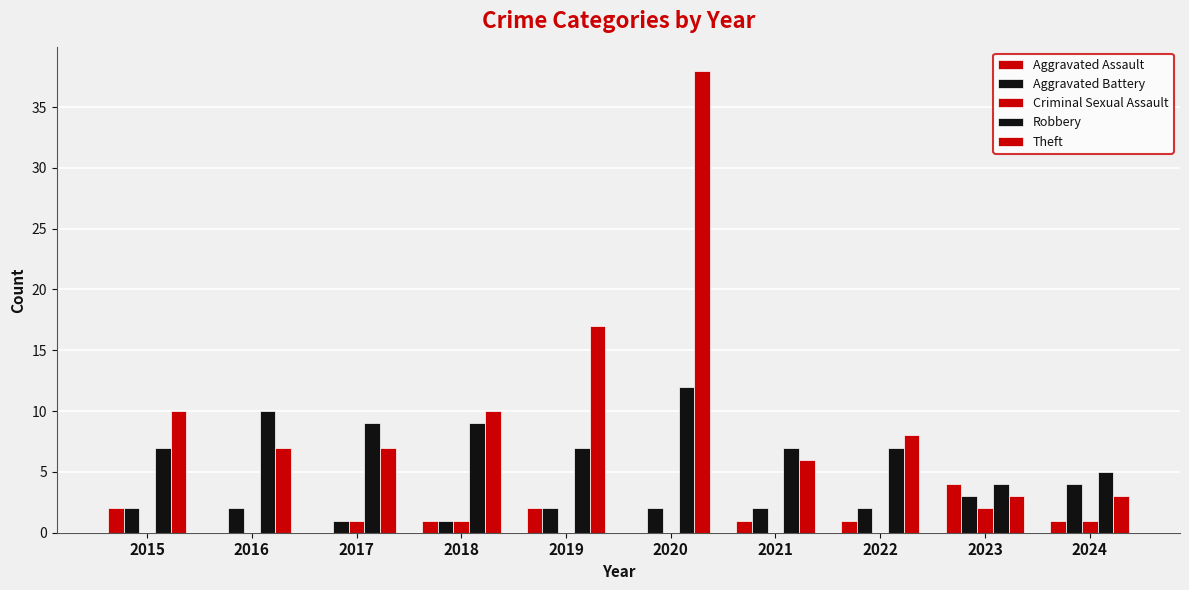

What is the average value of the Aggravated Assault series?

1